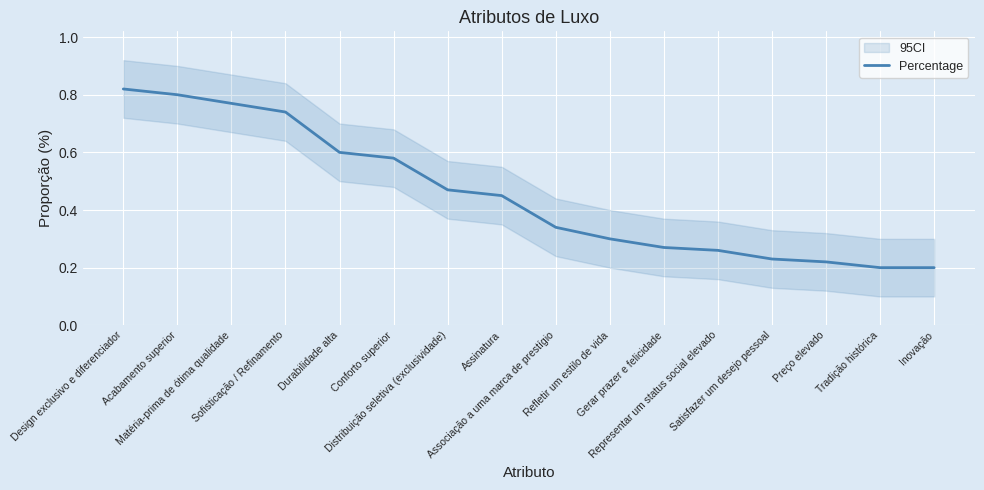

What is the approximate value at Refletir um estilo de vida?

0.3